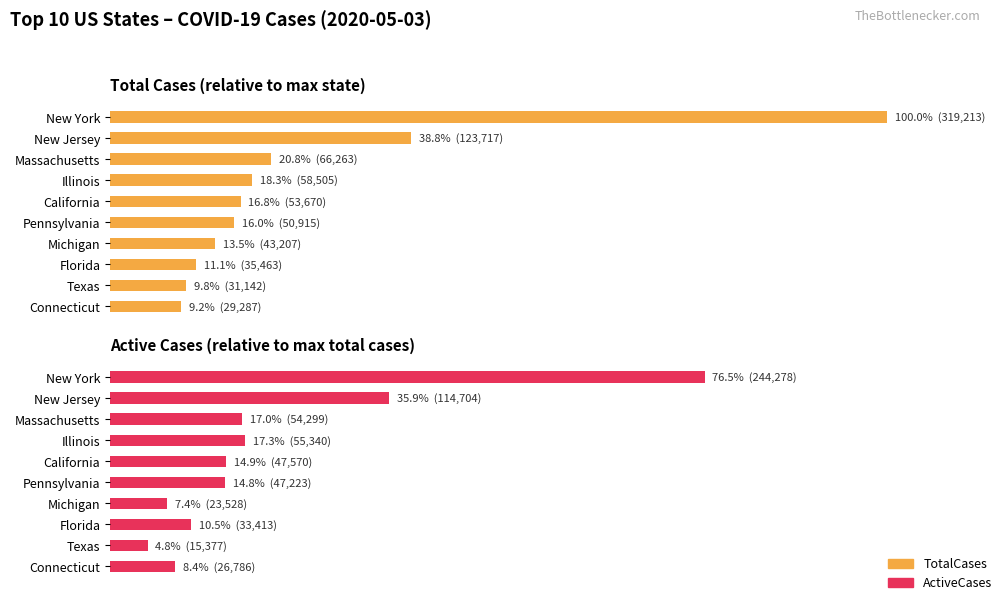

How many data points in TotalCases are above 16?

5